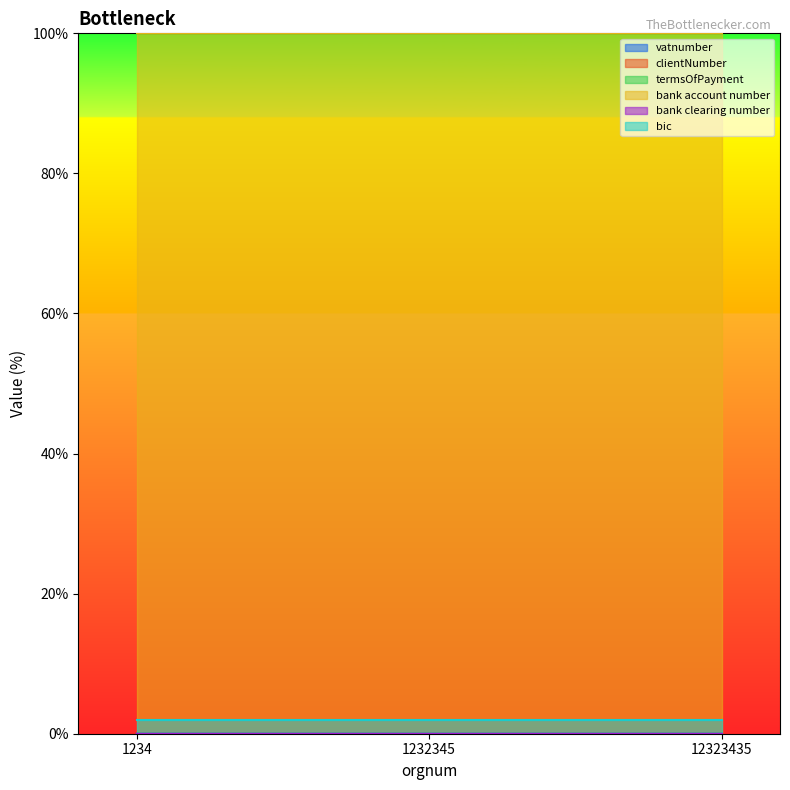

Rank the categories by clientNumber value from highest to lowest.

1234, 1232345, 12323435